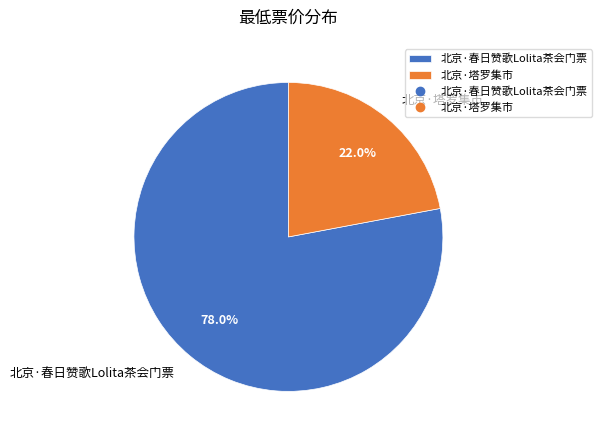

To the nearest percent, what is the combined percentage of 北京·春日赞歌Lolita茶会门票 and 北京·塔罗集市?

100%